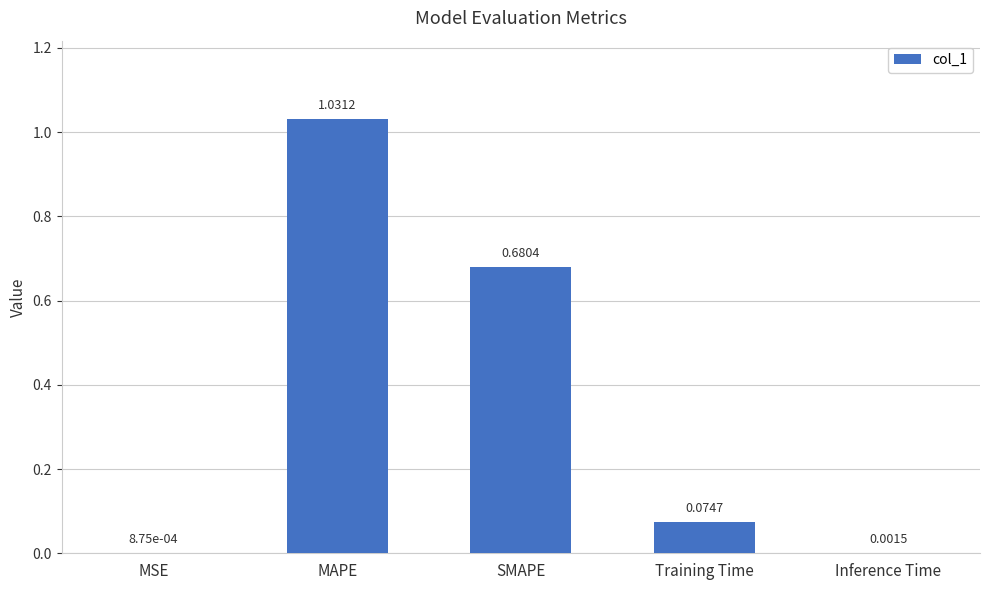

Which category has the highest value across all series?

MAPE